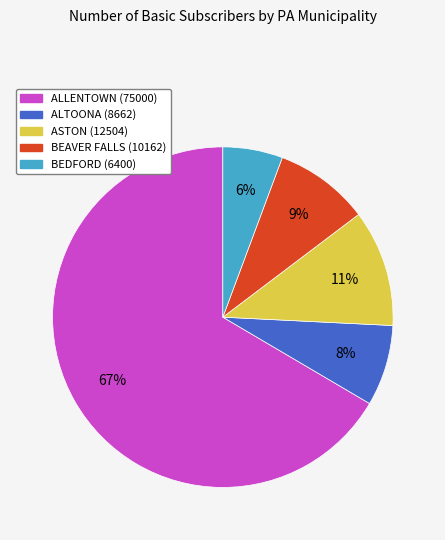

How many segments does this pie chart have?

5